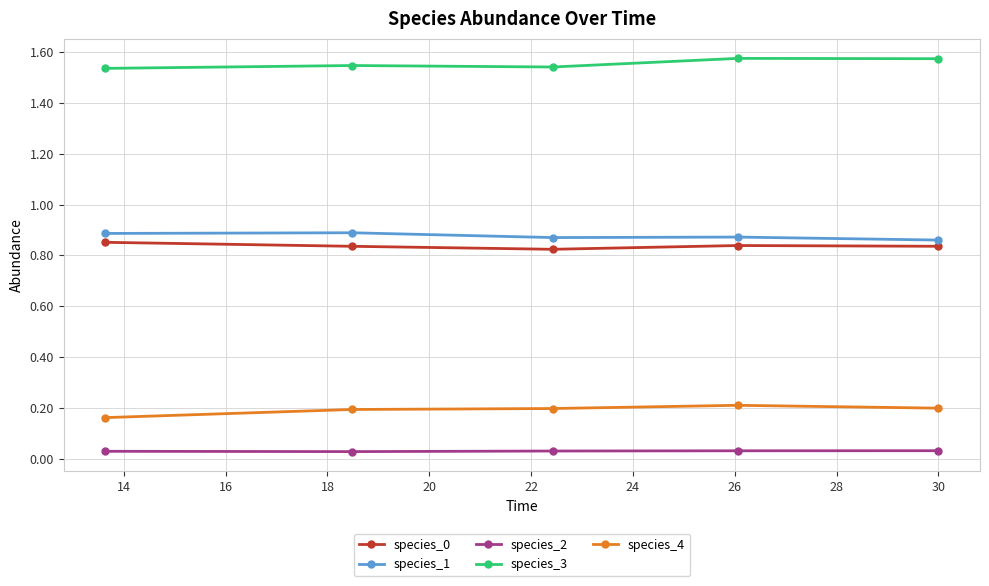

True or false: species_1 and species_2 cross at least once.

False